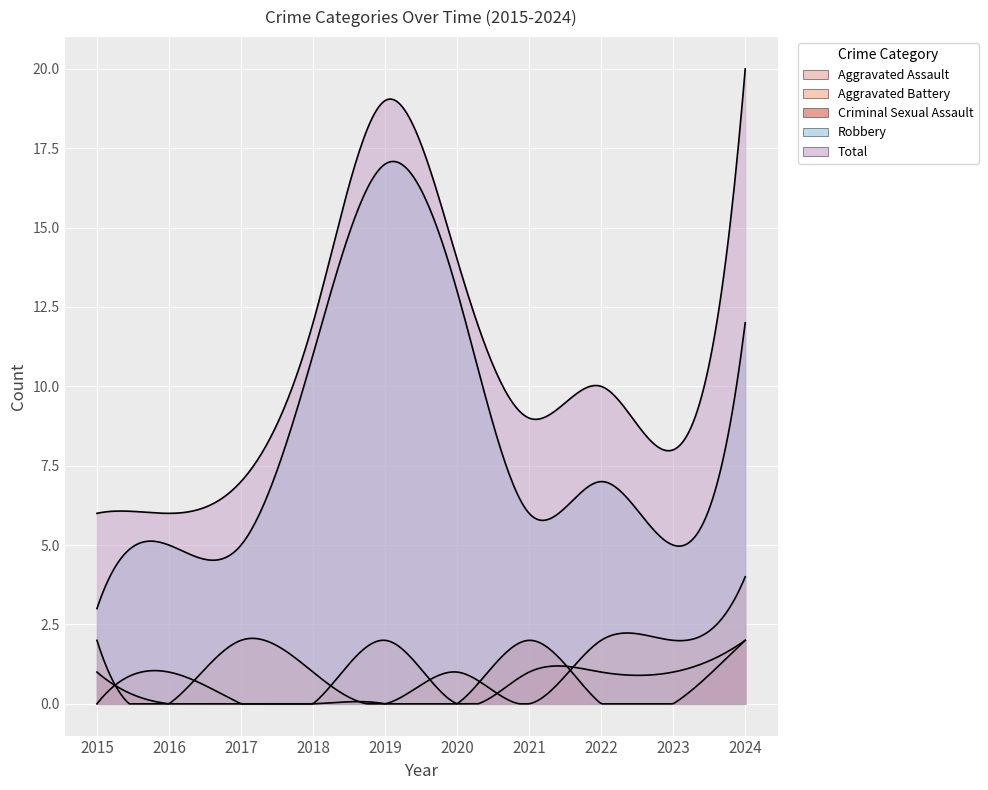

How many interior local peaks does the Aggravated Battery series have?

2